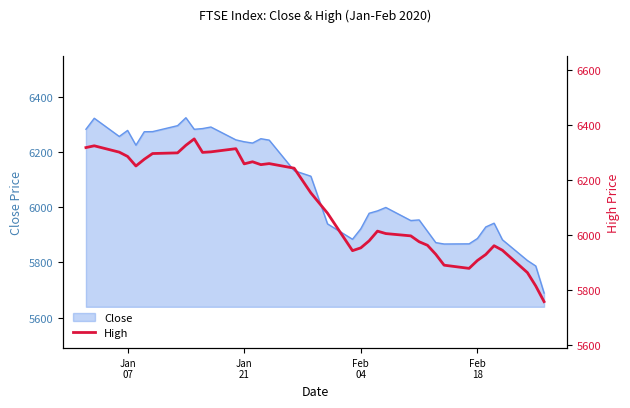

Reading right to left, list all the values displayed in this chart.

5757.7	5814.7	5863.1	5944.2	5960.7	5928.8	5907.1	5878.5	5890.0	5929.5	5962.3	5975.2	5996.5	6004.8	6013.7	5978.5	5952.9	5942.8	6078.9	6152.6	6242.2	6258.9	6255.0	6265.5	6257.9	6313.0	6301.5	6299.5	6348.5	6325.4	6297.8	6295.4	6274.5	6250.1	6284.9	6300.4	6323.5	6317.0